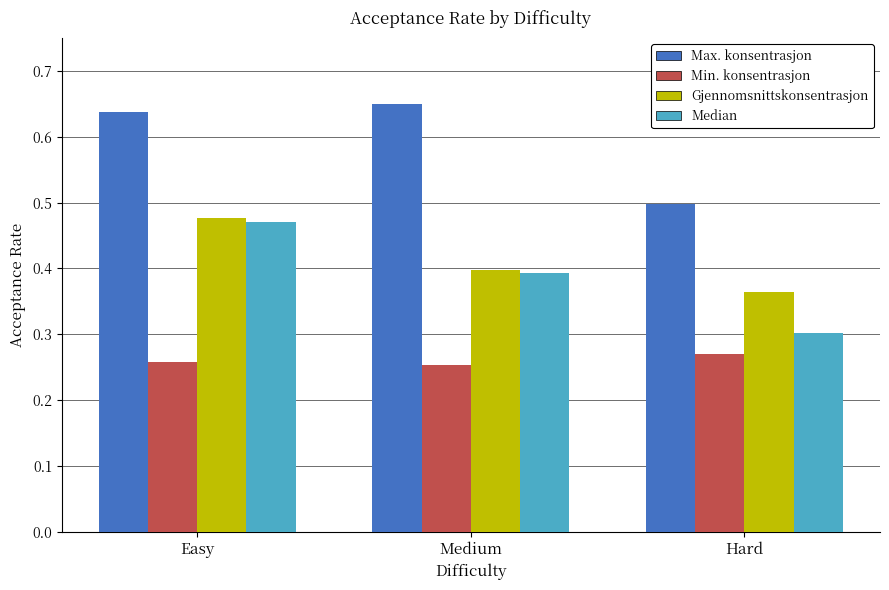

Which series changed the most between Easy and Hard?

Median